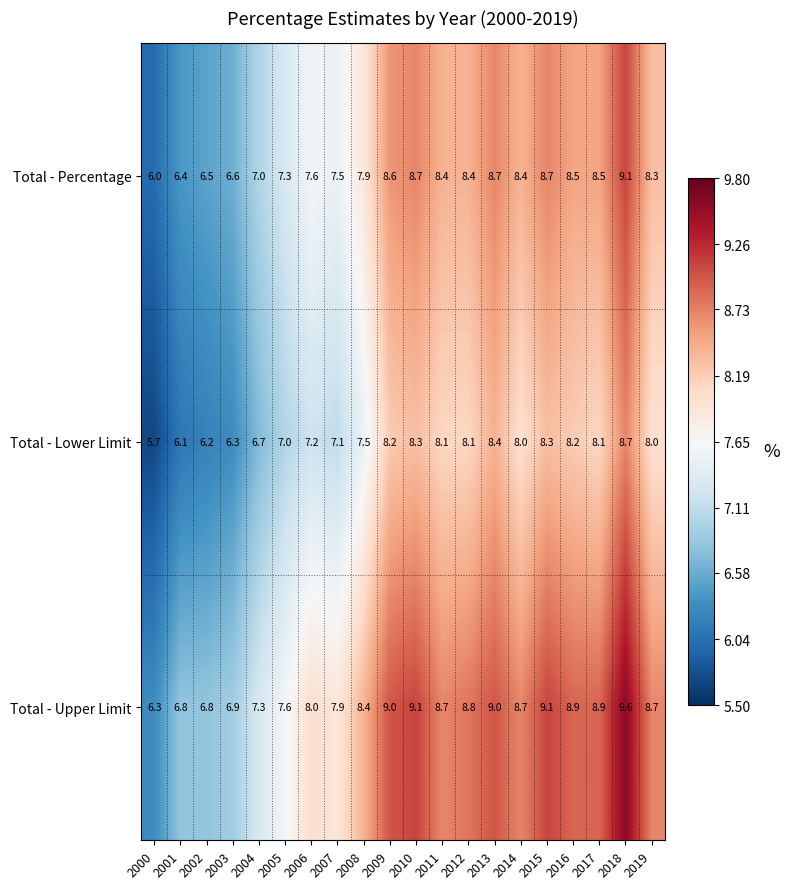

What is the difference between the highest and lowest values at 2009?

0.8